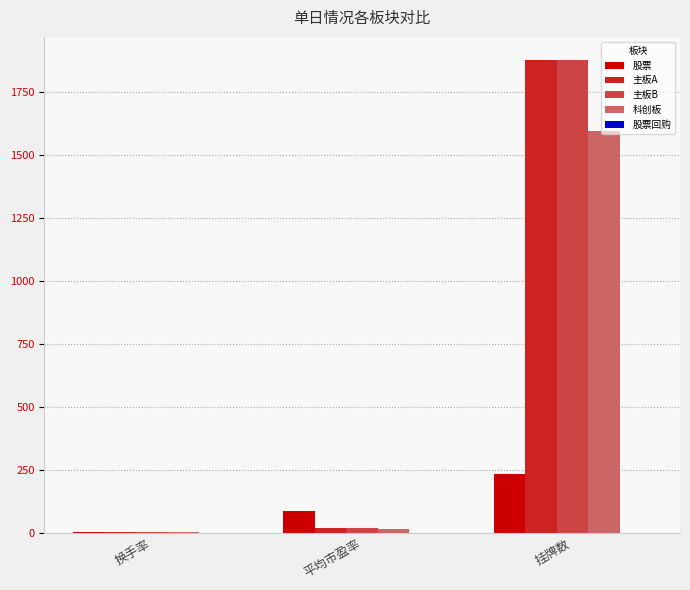

What is the sum of all 科创板 values?

1612.0